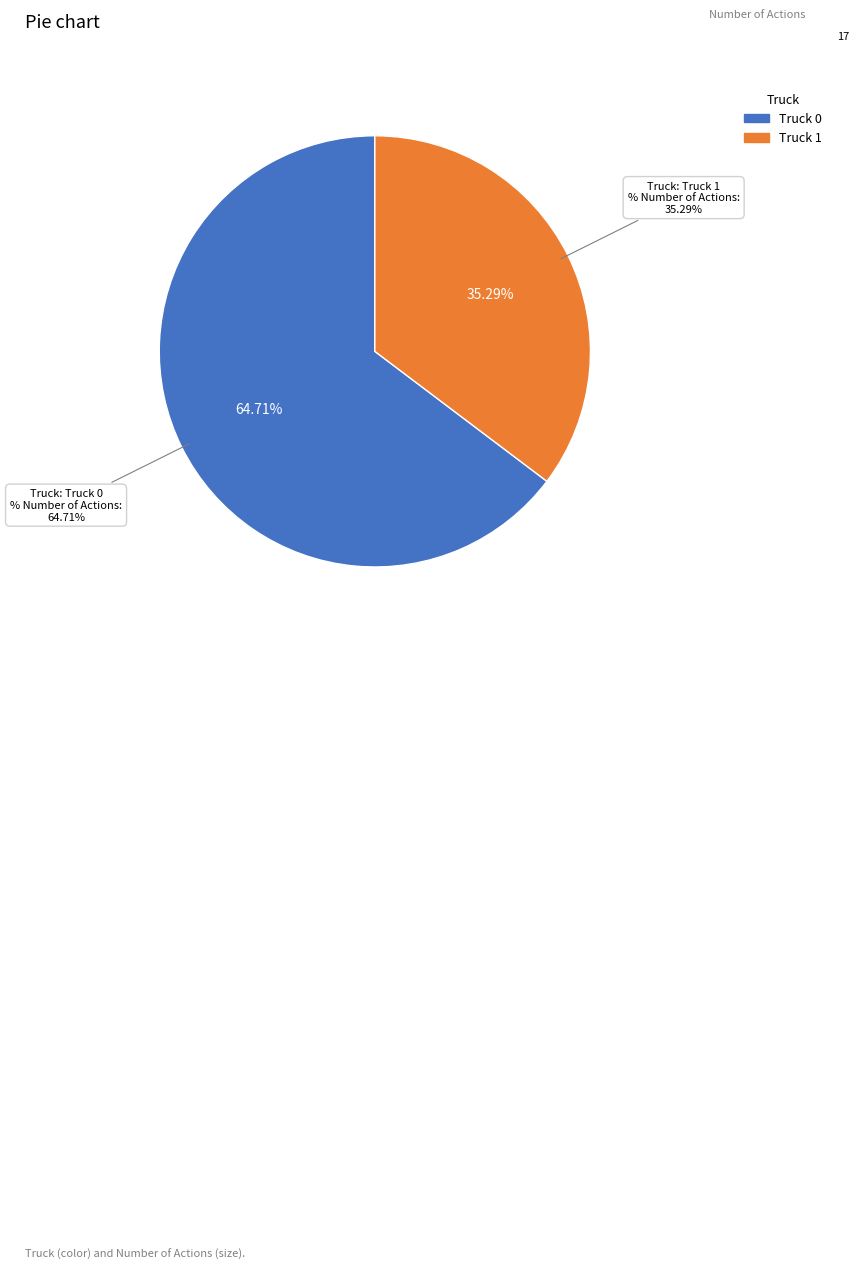

Rank the categories by value from lowest to highest.

Truck 1, Truck 0